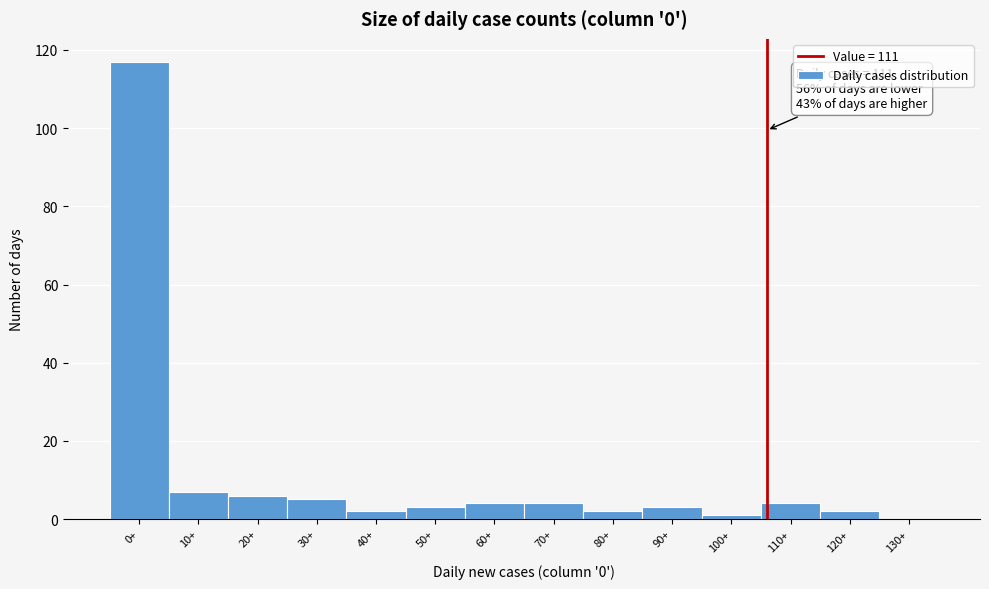

Reading right to left, what are all the values shown in this chart?

130+=0	120+=2	110+=4	100+=1	90+=3	80+=2	70+=4	60+=4	50+=3	40+=2	30+=5	20+=6	10+=7	0+=117